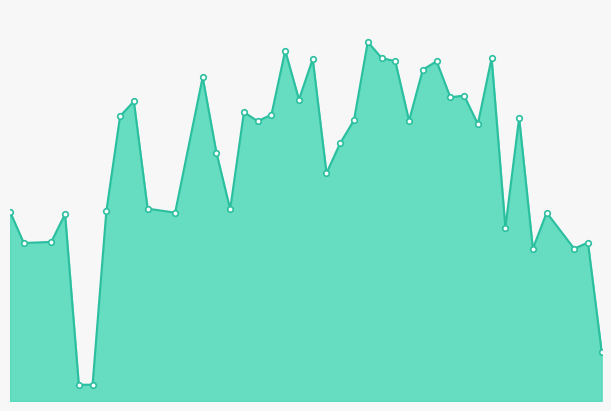

Does the chart display data point markers on the line(s)?

No